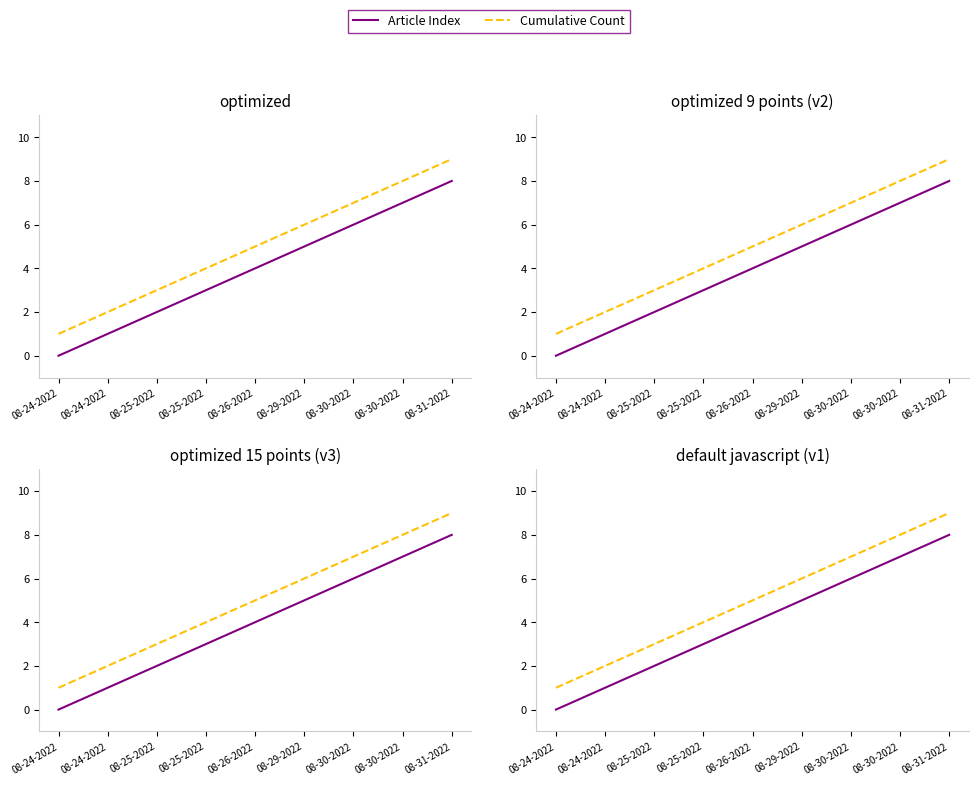

What is the difference between the second highest and second lowest values in the Cumulative Count series?

6